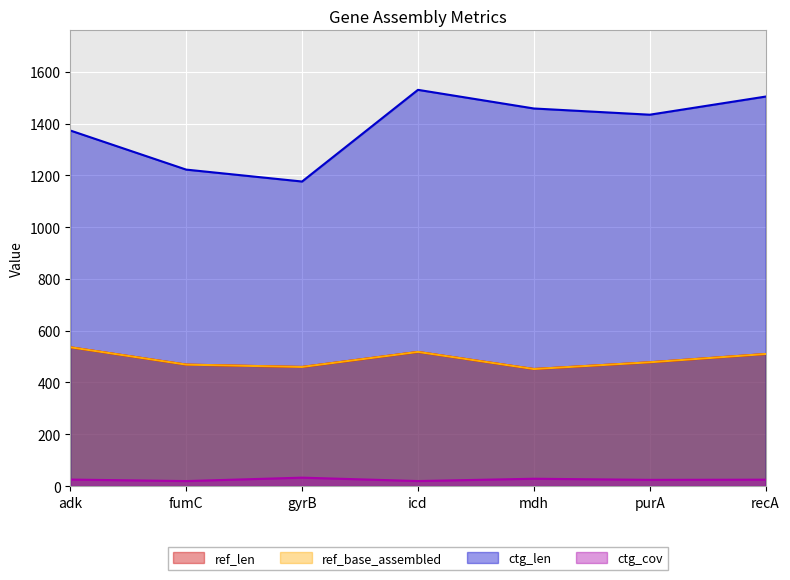

The value of ctg_cov at mdh is 28.3. True or false?

True